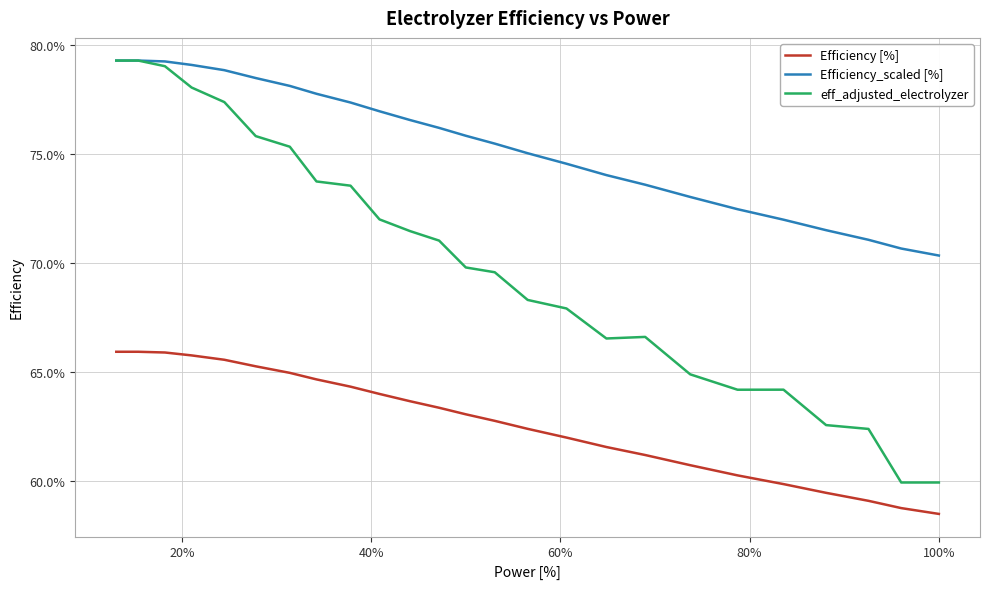

What is the sum of all eff_adjusted_electrolyzer values?

17.5